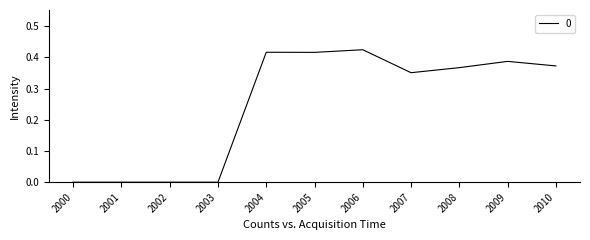

Count the number of categories in the chart.

11